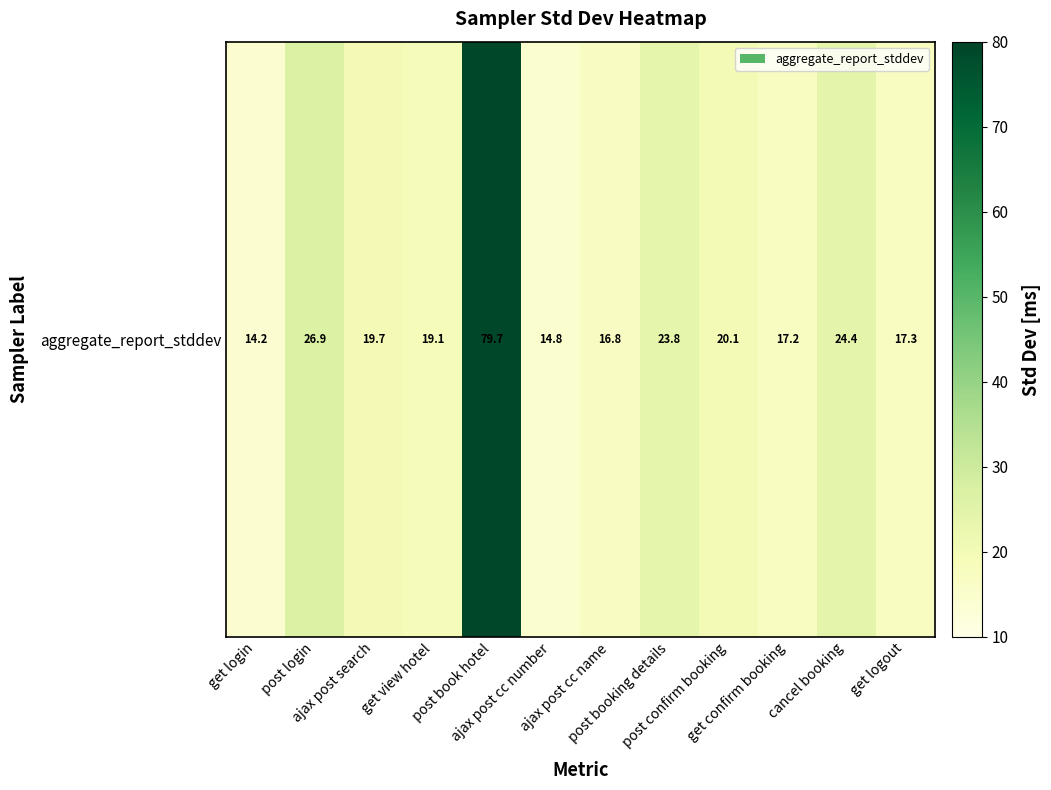

Rank the categories by value from highest to lowest.

post book hotel, post login, cancel booking, post booking details, post confirm booking, ajax post search, get view hotel, get logout, get confirm booking, ajax post cc name, ajax post cc number, get login